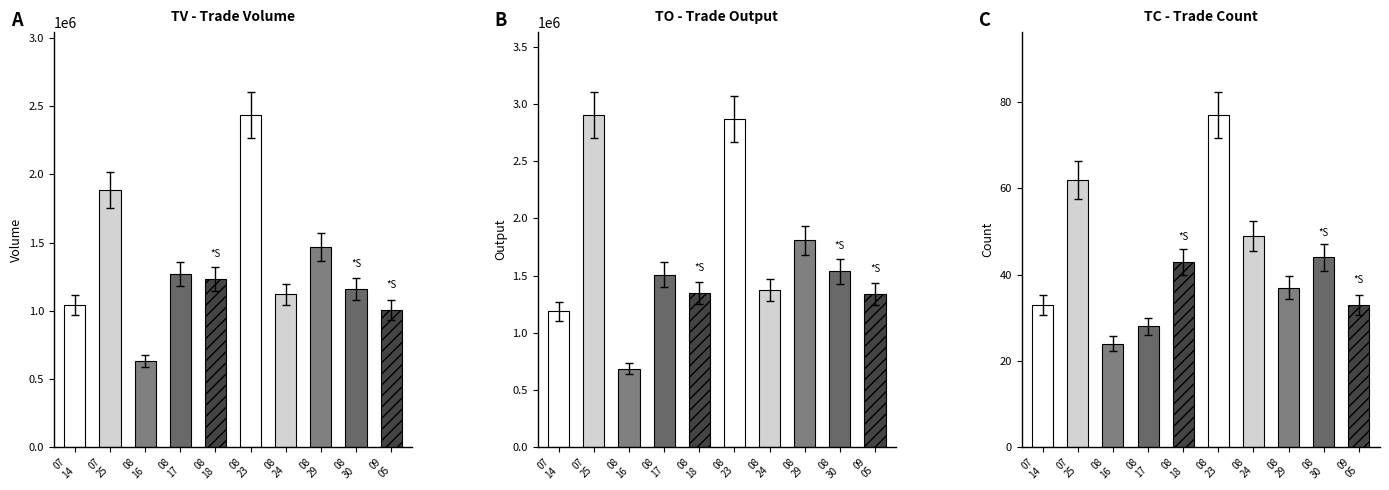

How many values in the TO series exceed 1509790?

4